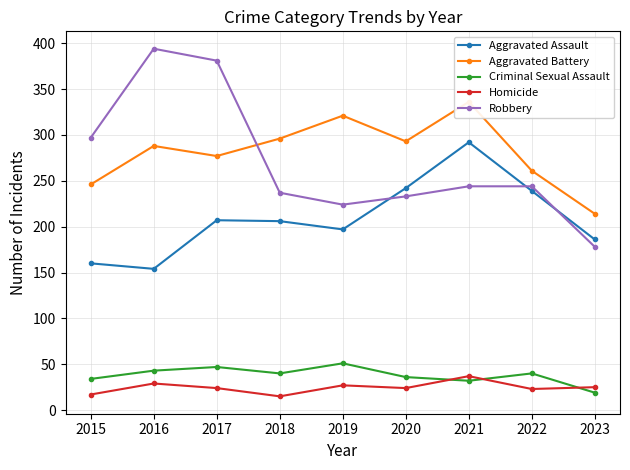

At which category does Homicide reach its first local valley?

2018